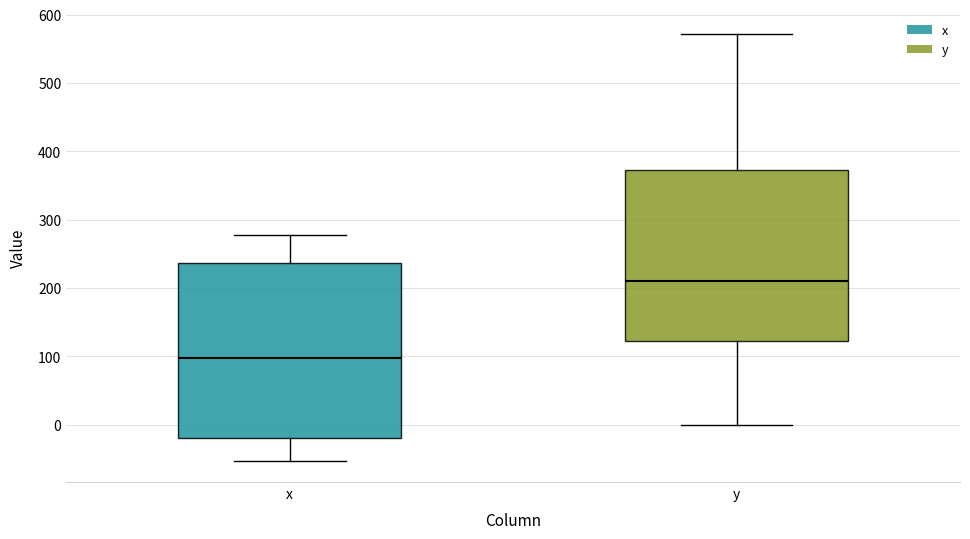

Where does the median line of the box for x sit on the y-axis? The values are not printed on the chart, so give them approximately, as read against the axis.

100